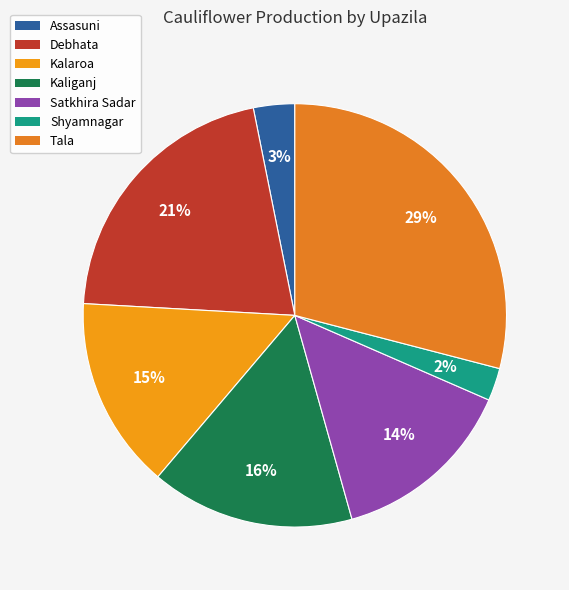

Is it true that Shyamnagar is 12% of the pie?

False